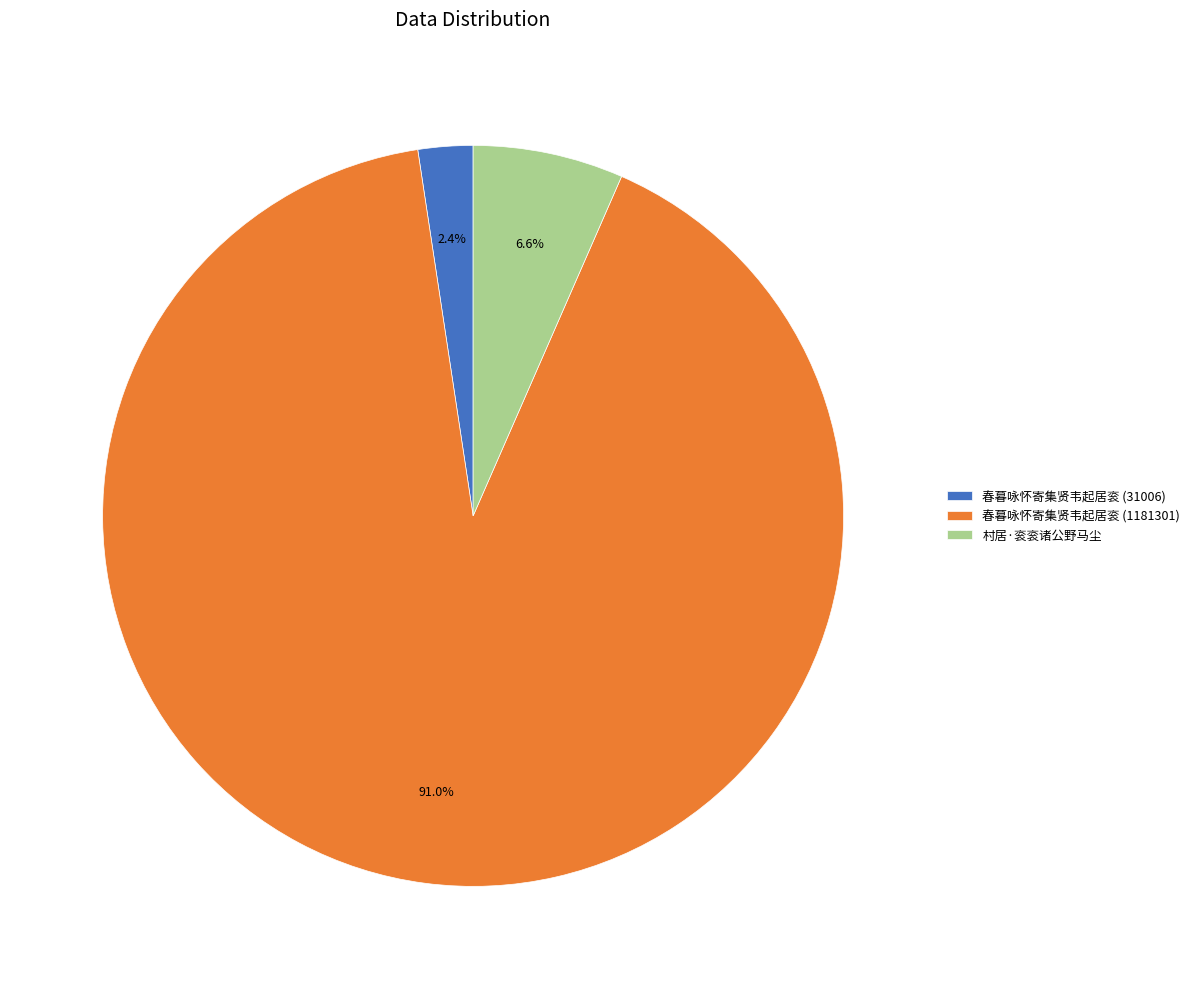

The 春暮咏怀寄集贤韦起居衮 (1181301) slice represents 99% of the pie. True or false?

False